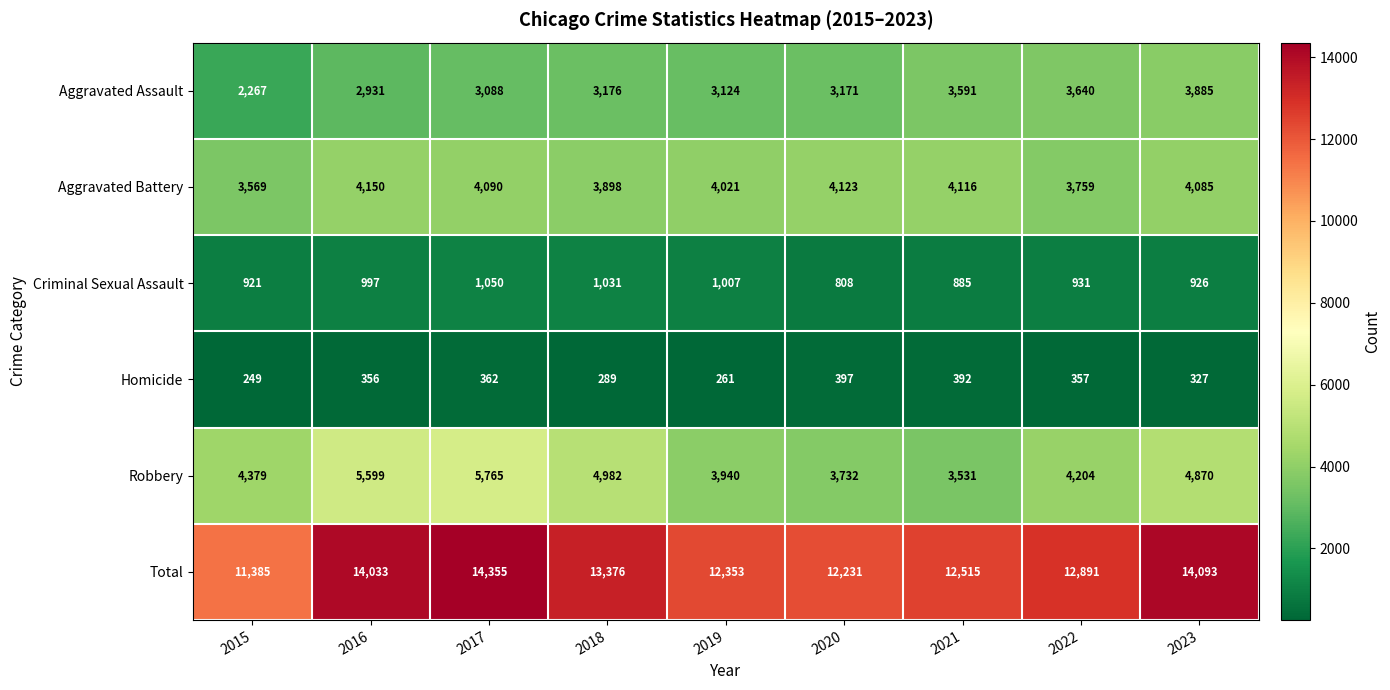

At which label is Criminal Sexual Assault closest to 929?

2022